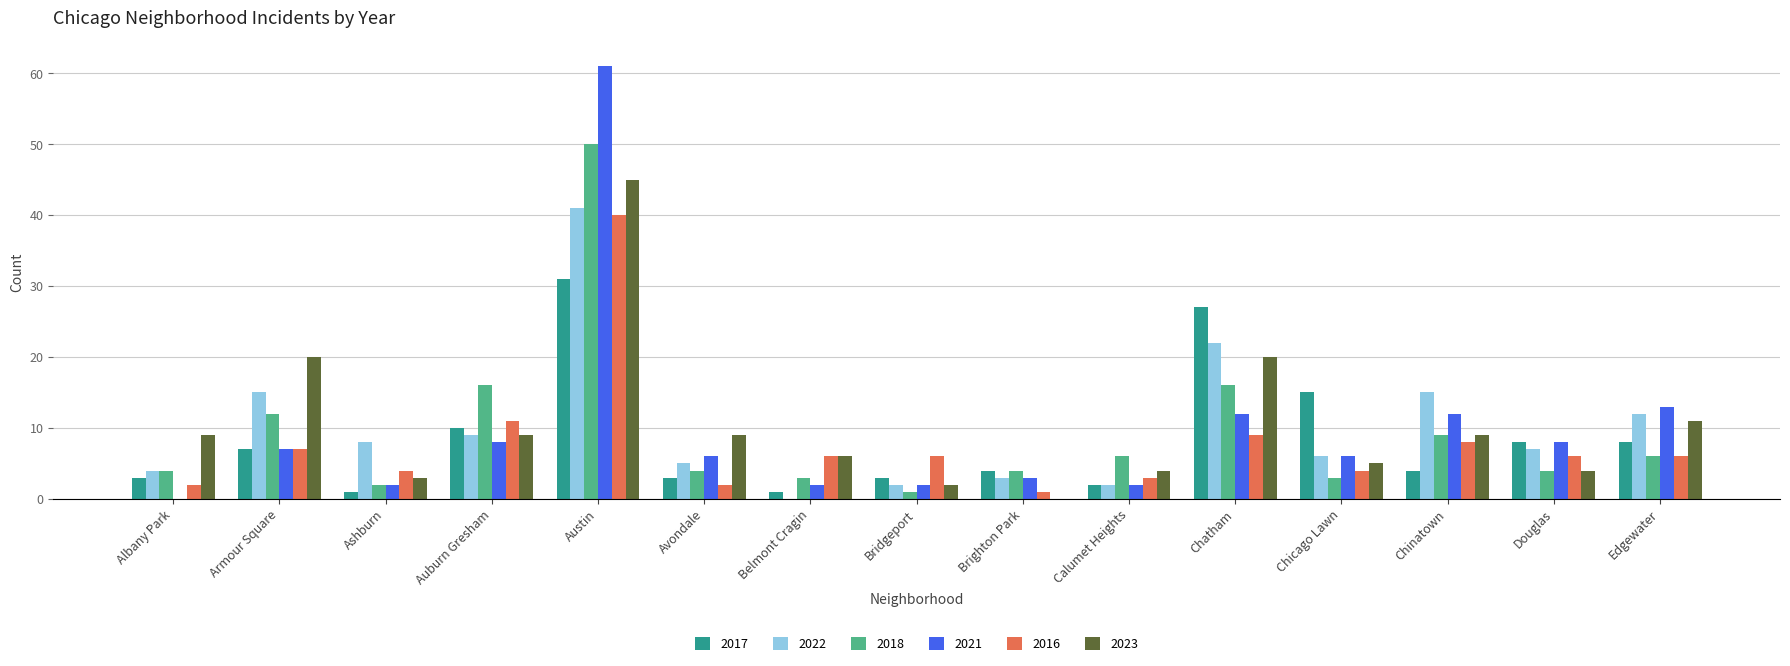

How many distinct data groups are displayed?

6